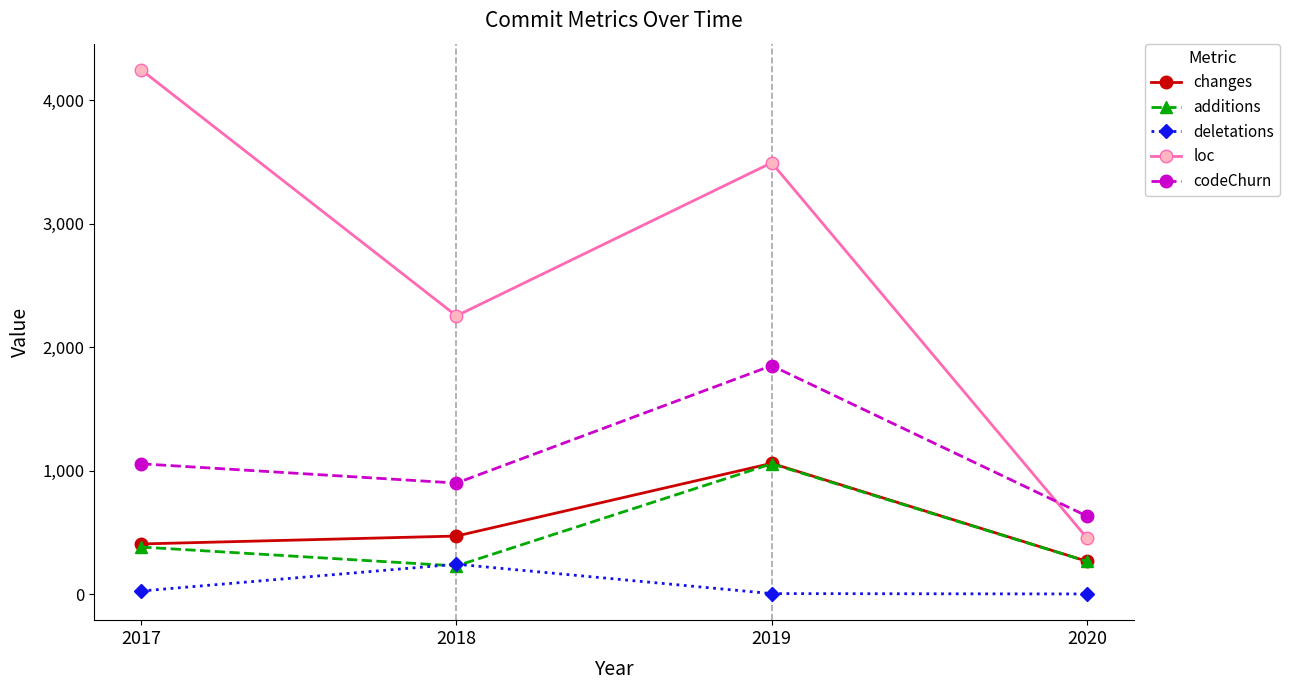

True or false: additions and loc cross at least once.

False